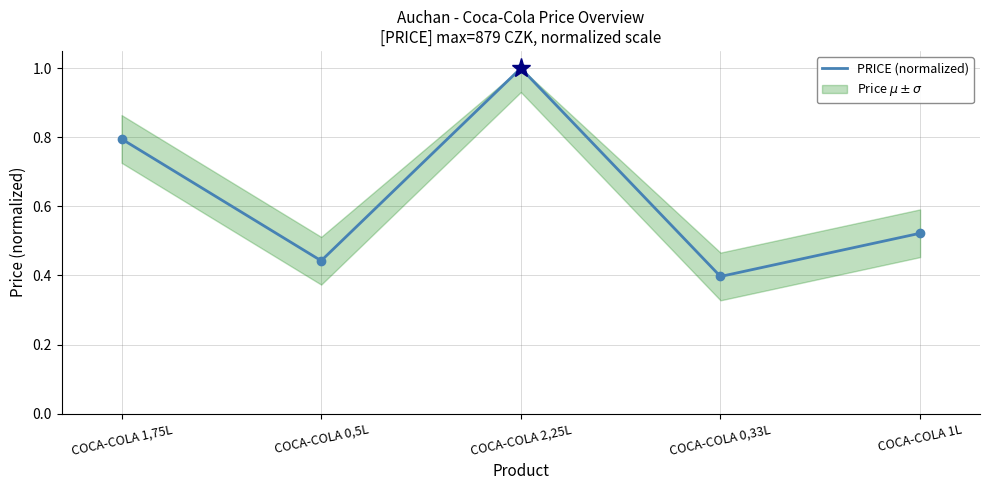

Rank the categories by value from lowest to highest.

COCA-COLA 0,33L, COCA-COLA 0,5L, COCA-COLA 1L, COCA-COLA 1,75L, COCA-COLA 2,25L